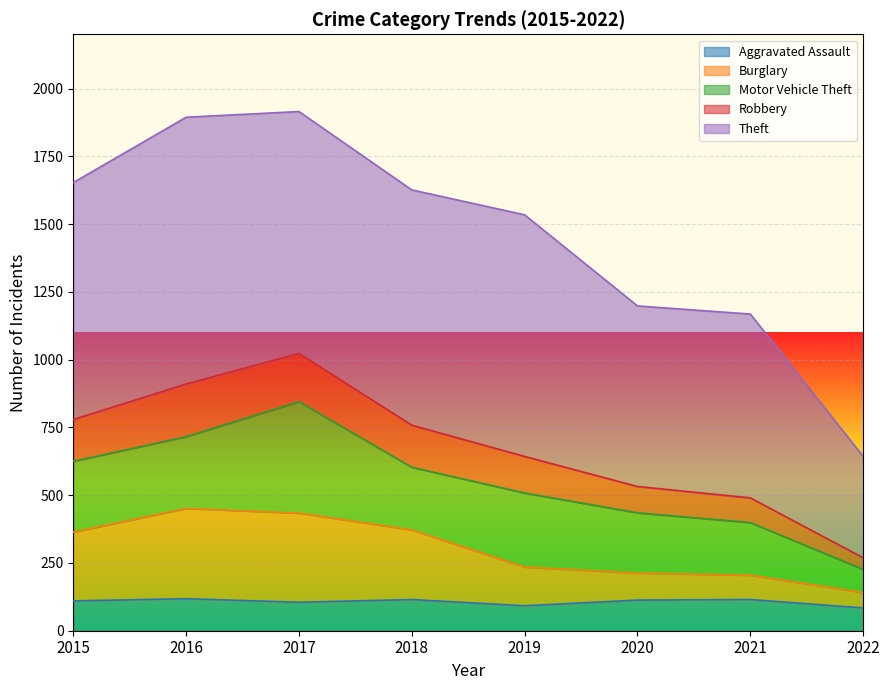

True or false: Aggravated Assault has a value of 118 at 2016.

True